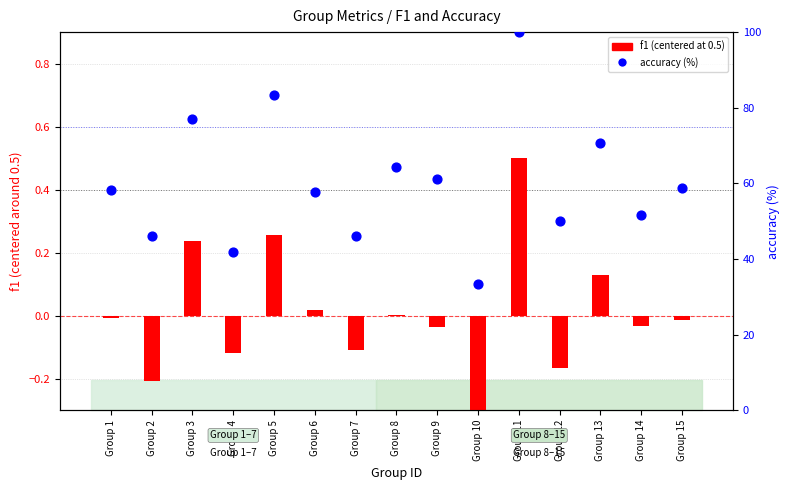

Is the value of accuracy (%) at Group 11 greater than the value of f1 (centered) at Group 8?

Yes